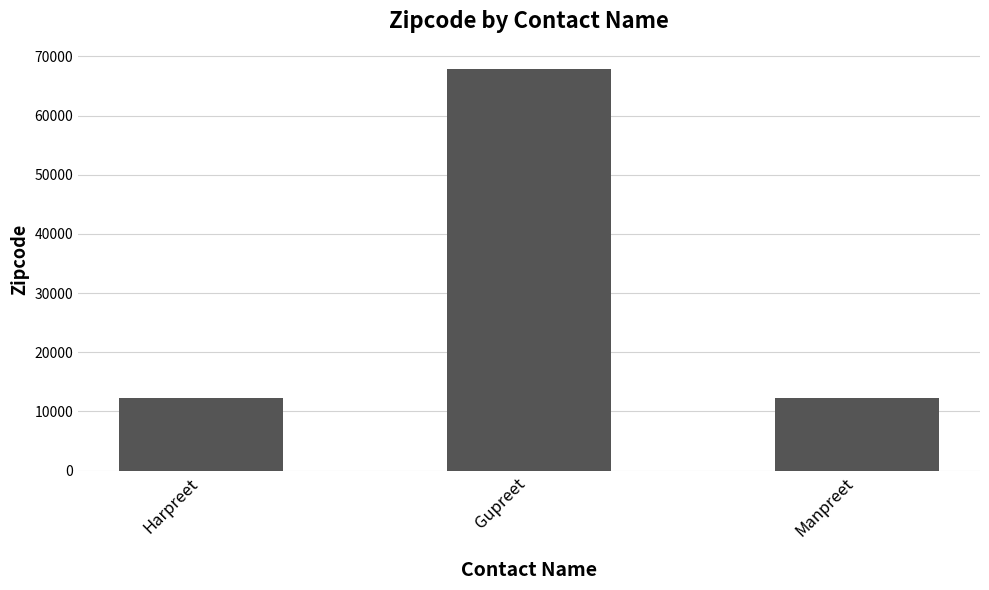

How many bars are there in total?

3